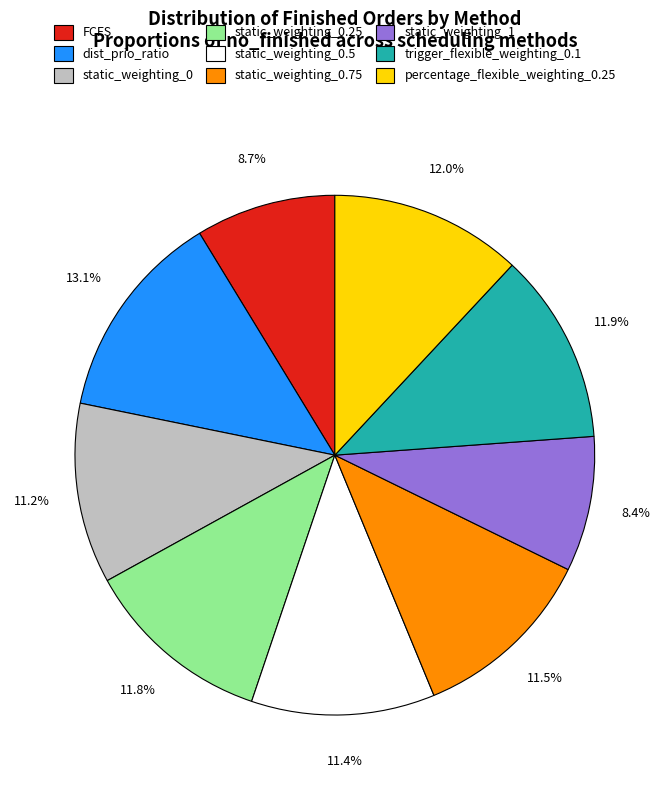

To the nearest percent, what is the average slice percentage?

11%